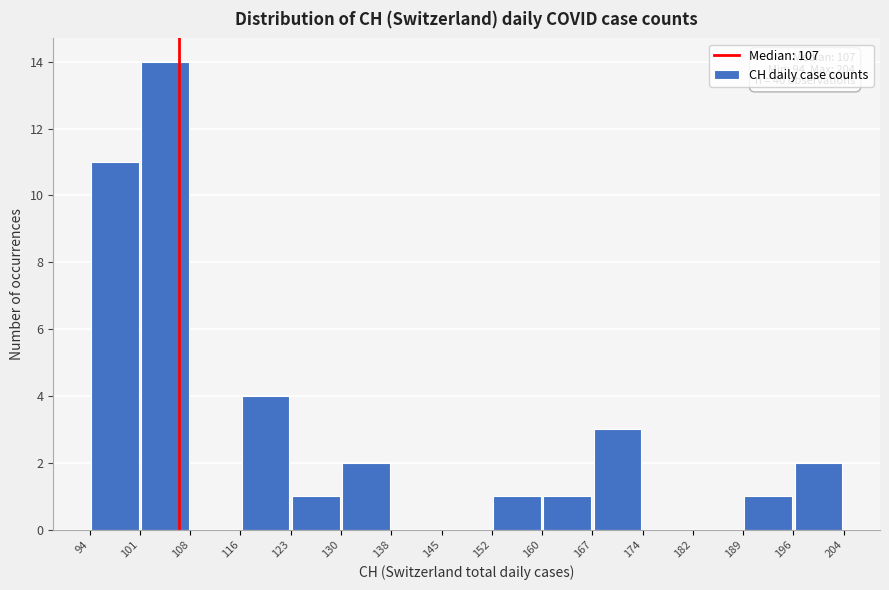

Over which range of the x-axis is the bar tallest?

101 to 108